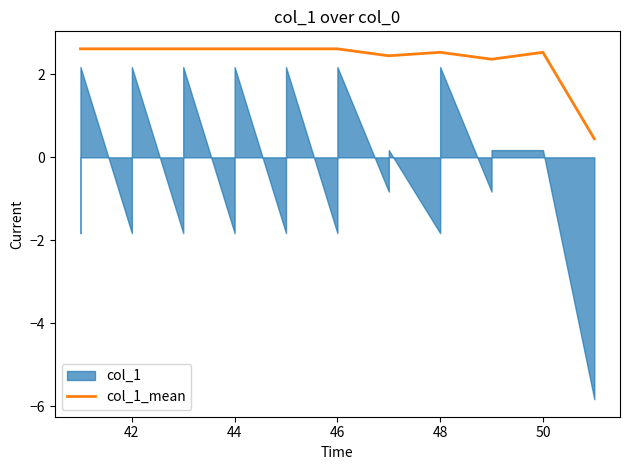

Reading right to left, extract all data points from this chart.

0.4	2.5	2.4	2.5	2.4	2.6	2.6	2.6	2.6	2.6	2.6